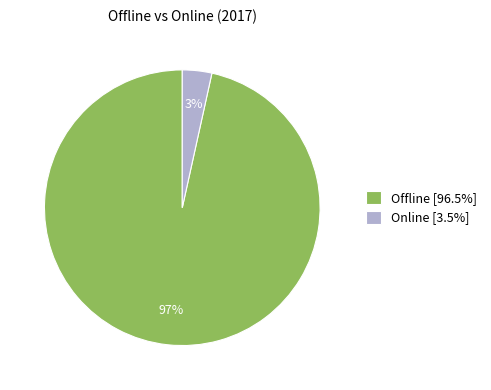

To the nearest percent, what portion does Online represent?

3%